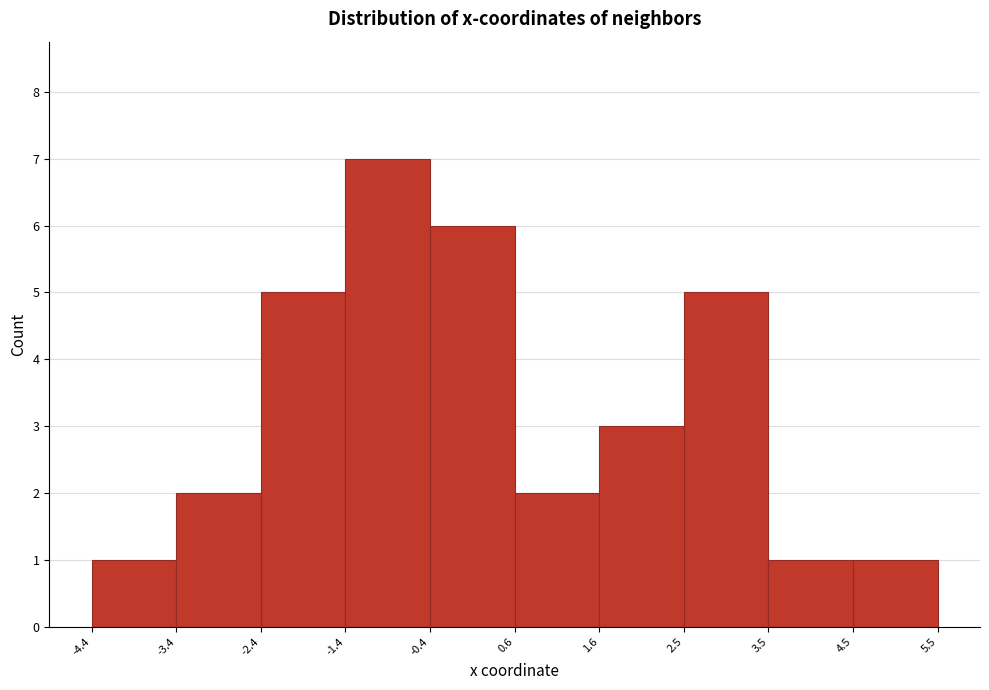

What is the height of the bar covering -1.4 to -0.4 on the x-axis? The values are not printed on the chart, so give them approximately, as read against the axis.

7